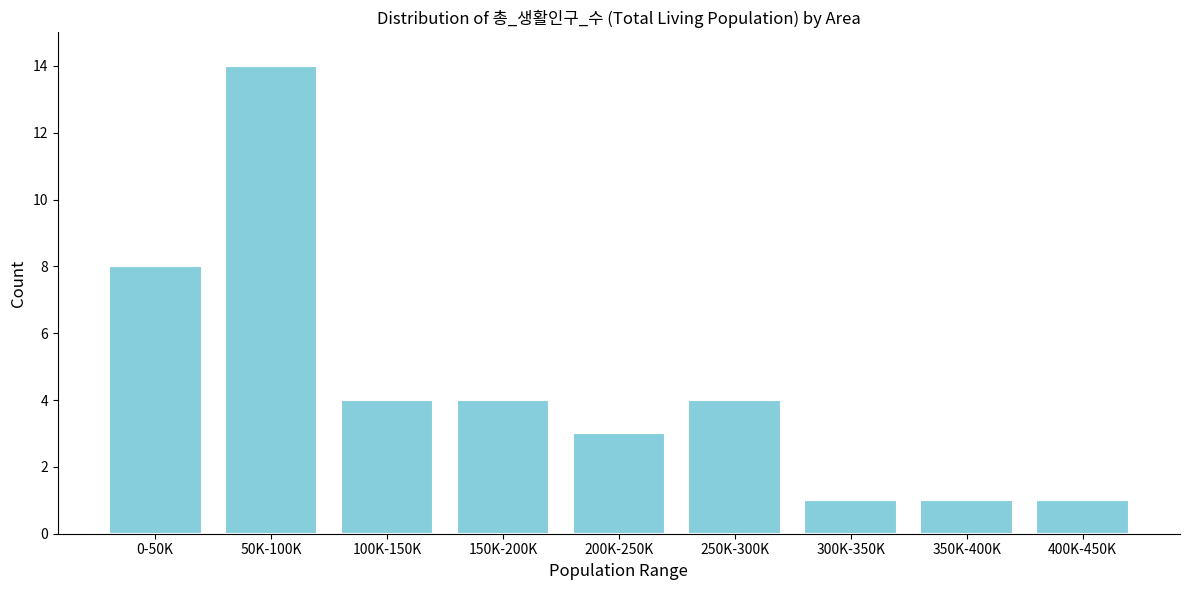

Reading left to right, what are all the values shown in this chart?

8	14	4	4	3	4	1	1	1